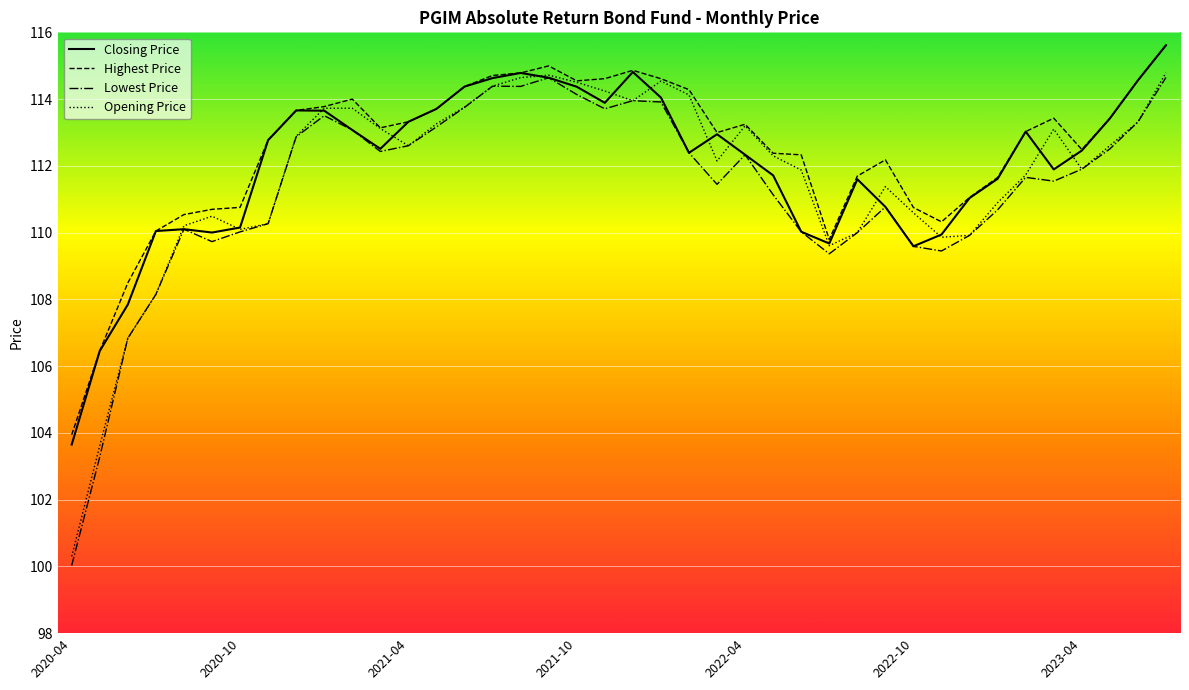

What is the highest value of the Highest Price series?

115.6